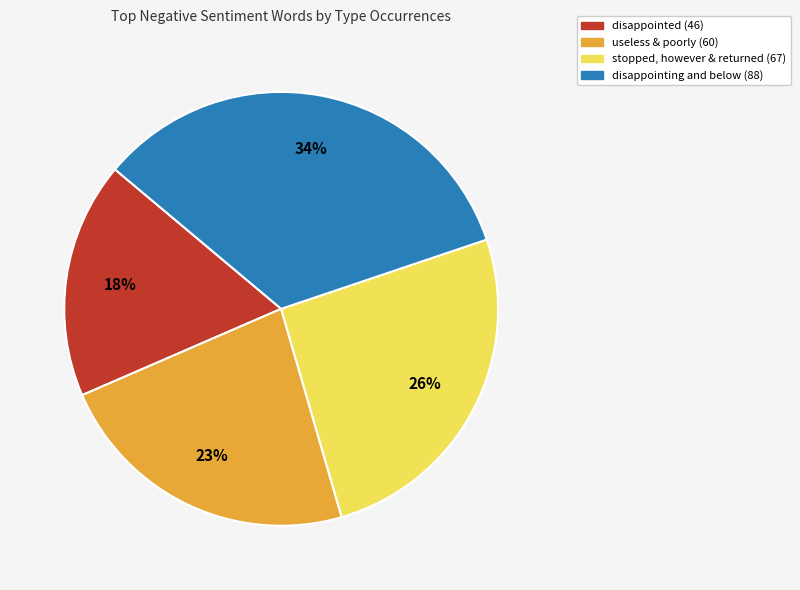

Does any single category account for the majority?

No